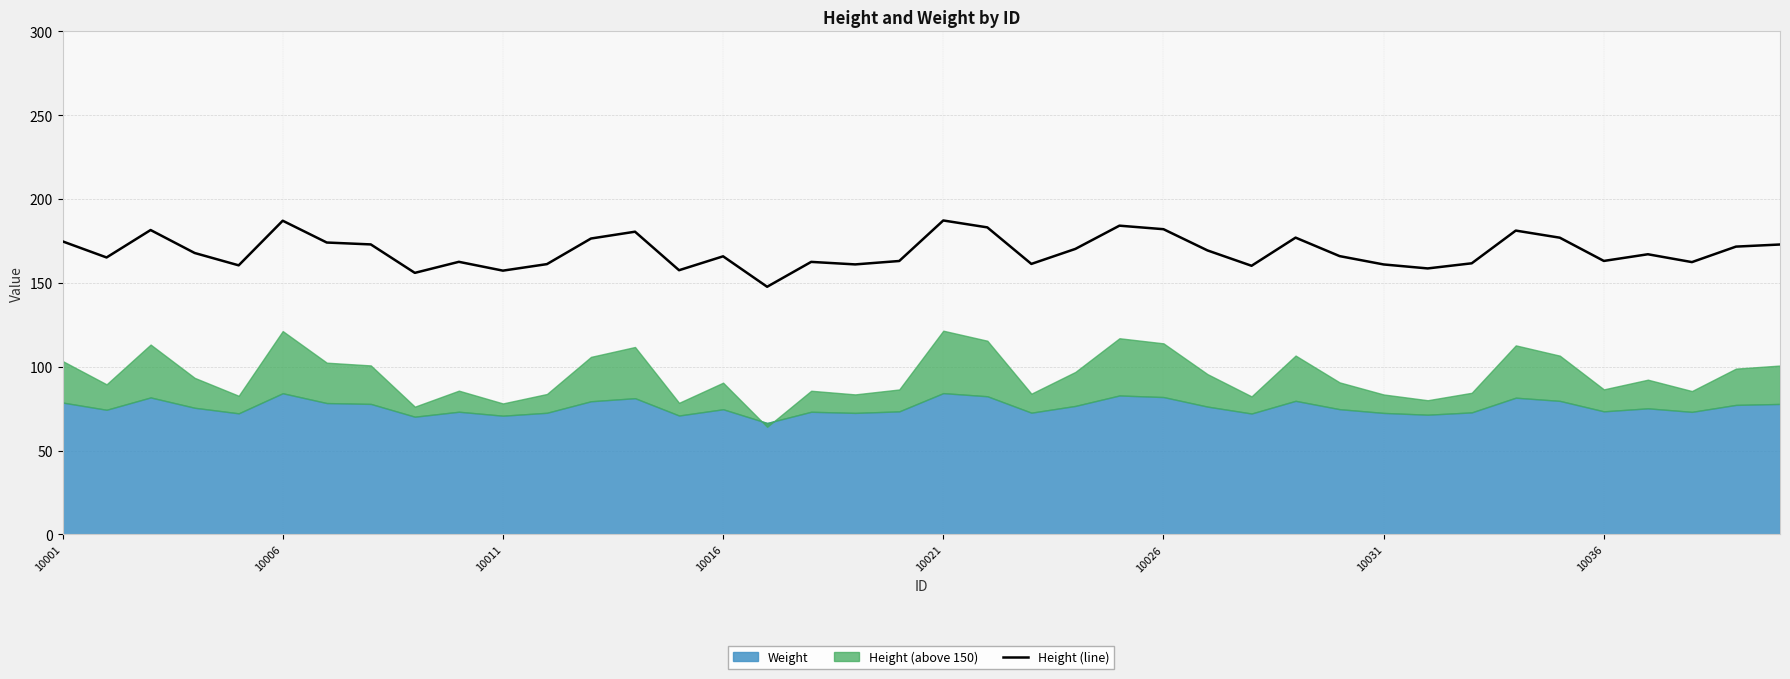

What is the average value?

168.8